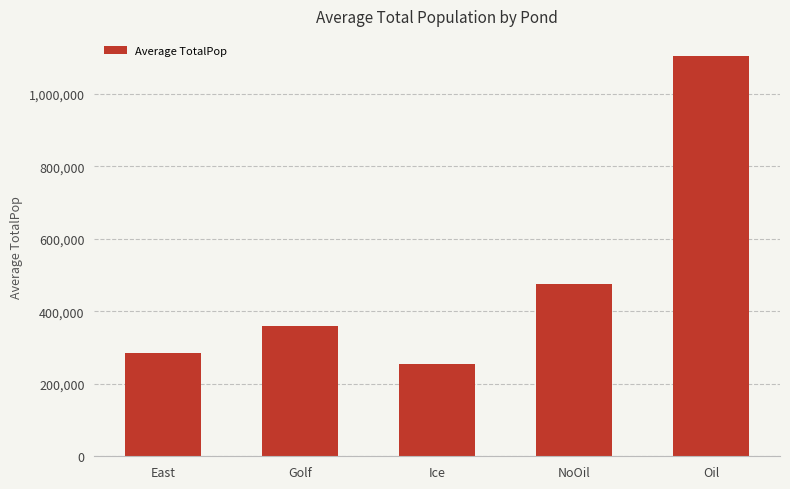

Does the chart contain stacked bars?

No